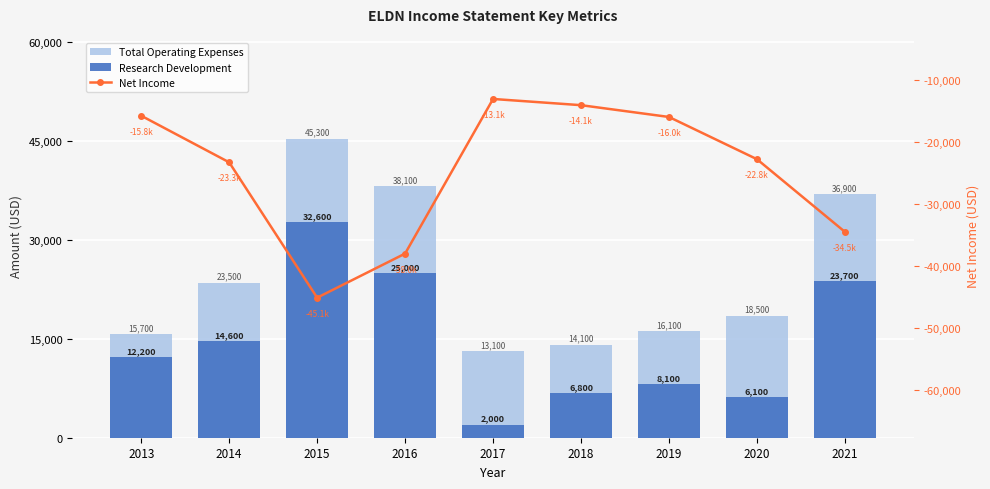

List the series in order of their peak value, lowest first.

Net Income, Research Development, Total Operating Expenses